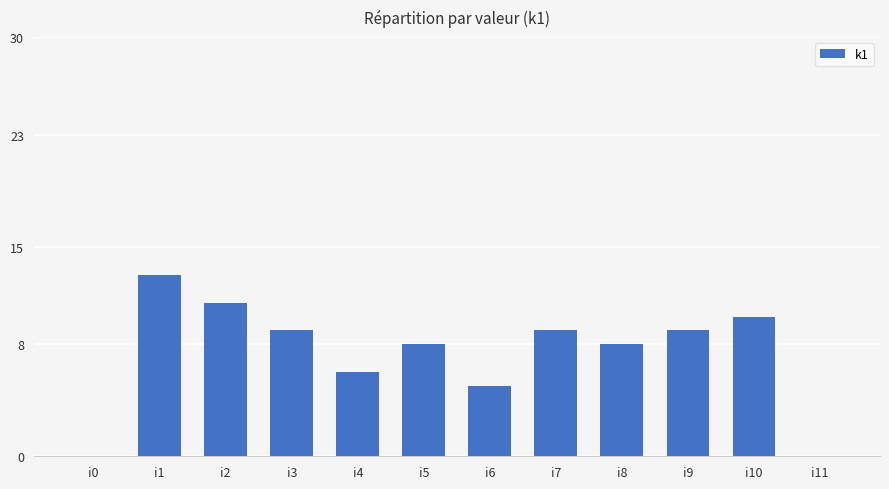

At which category does the chart reach its peak across all series?

i1